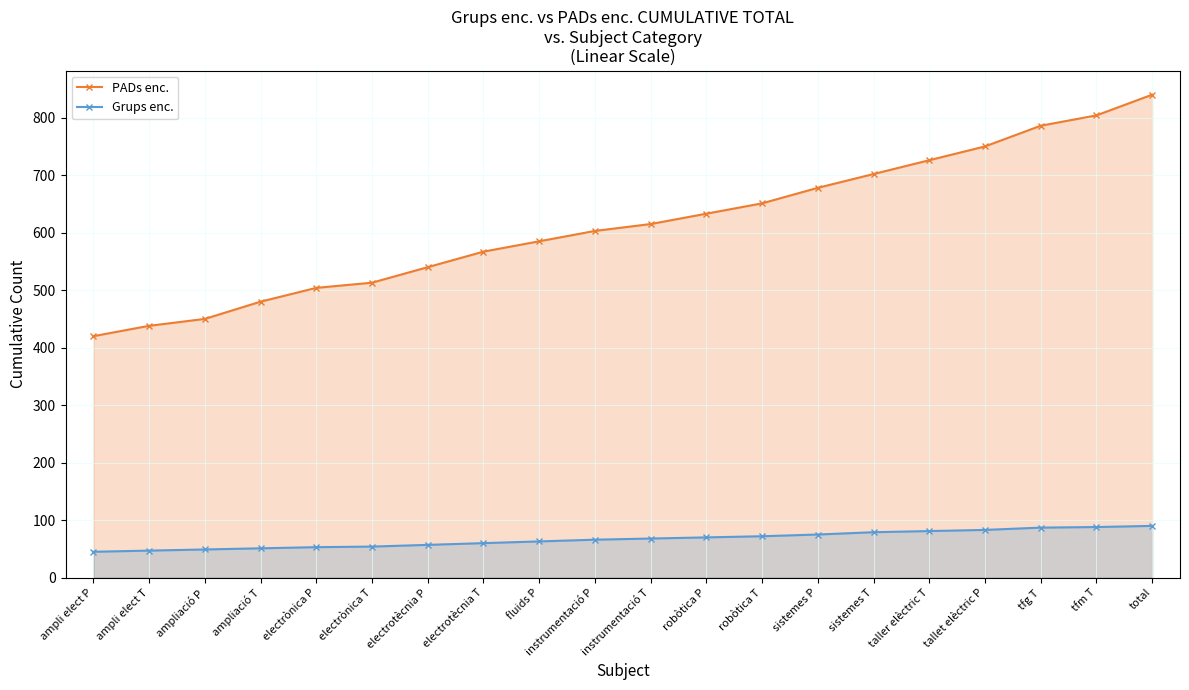

True or false: PADs enc. has a value of 765 at electrònica T.

False